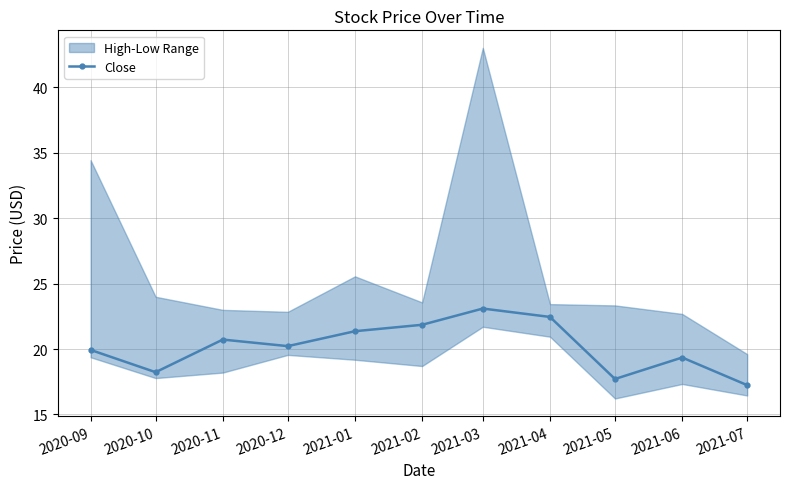

True or false: Close has more than 1 points higher than both neighbors.

True